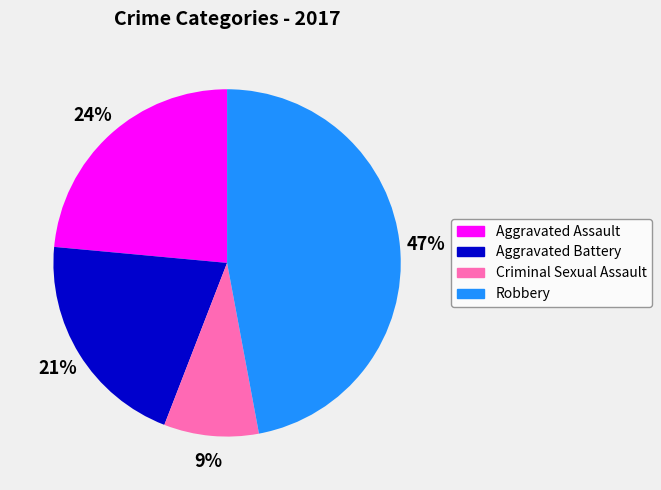

To the nearest percent, what is the difference between the largest and smallest slice percentages?

38%